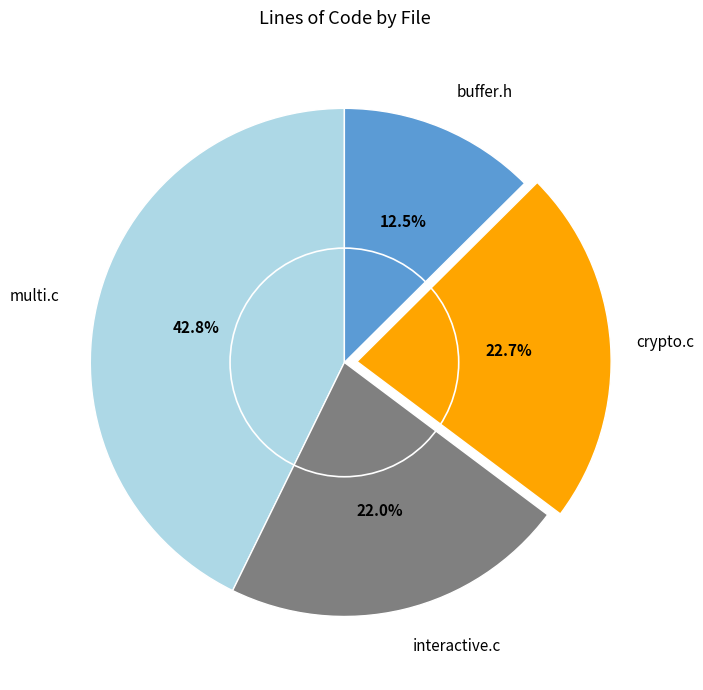

To the nearest percent, what is the difference between the largest and smallest slice percentages?

30%